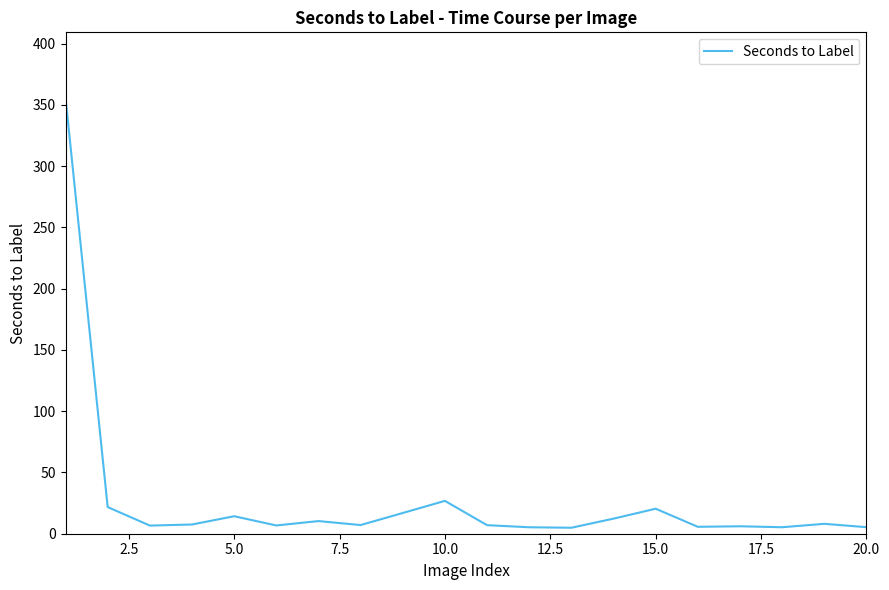

What is the maximum value shown in the chart?

355.9